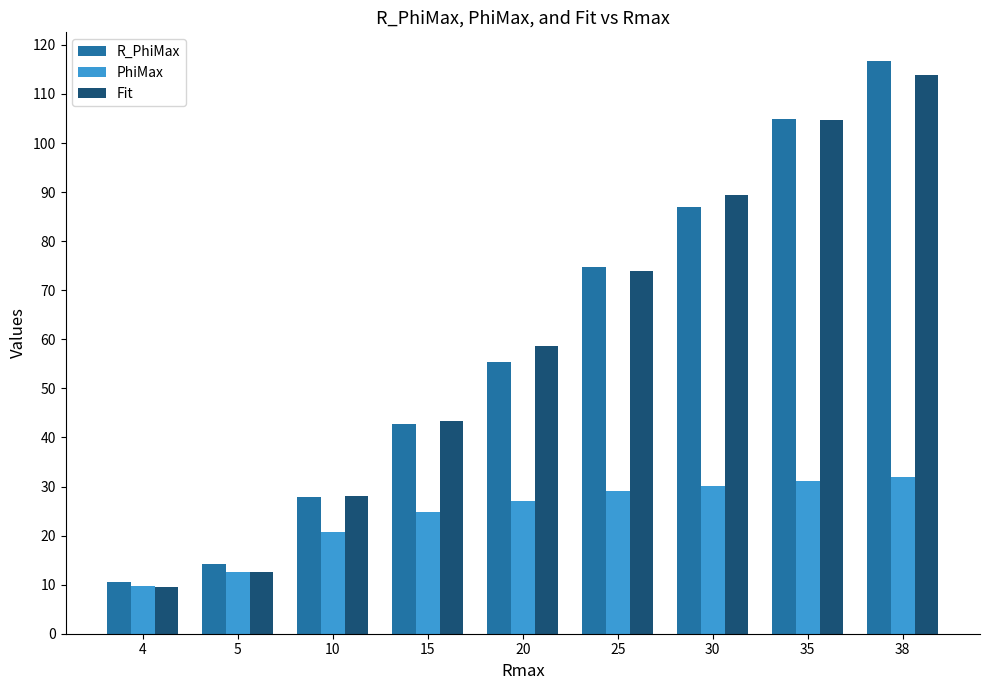

How many bars are there in each group?

3